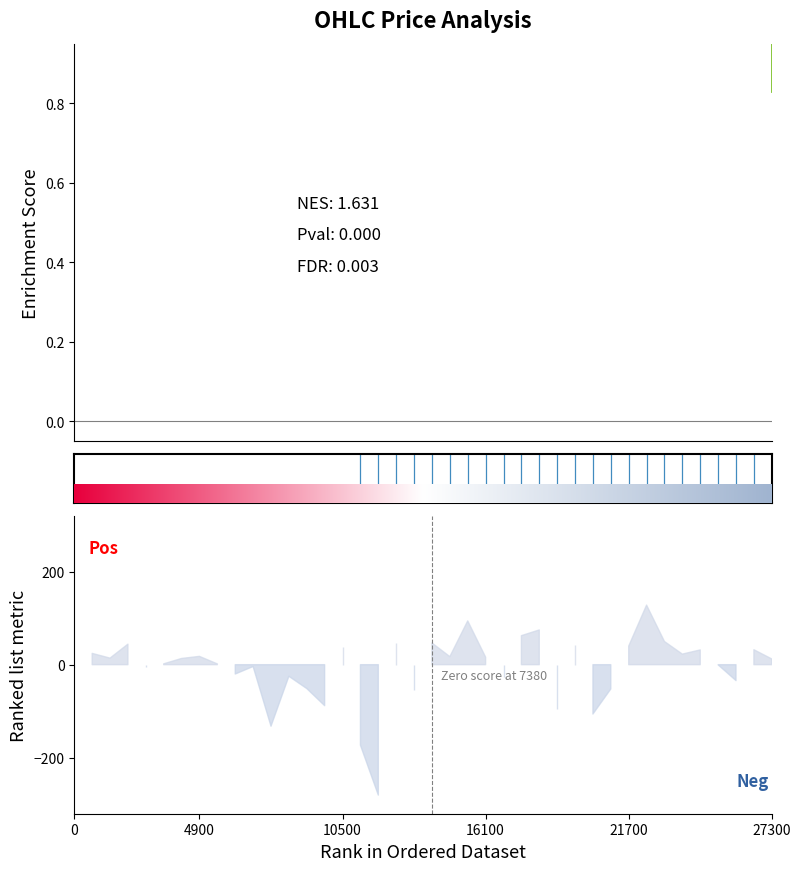

What is the ratio of the value at 29 to the value at 7?

0.4